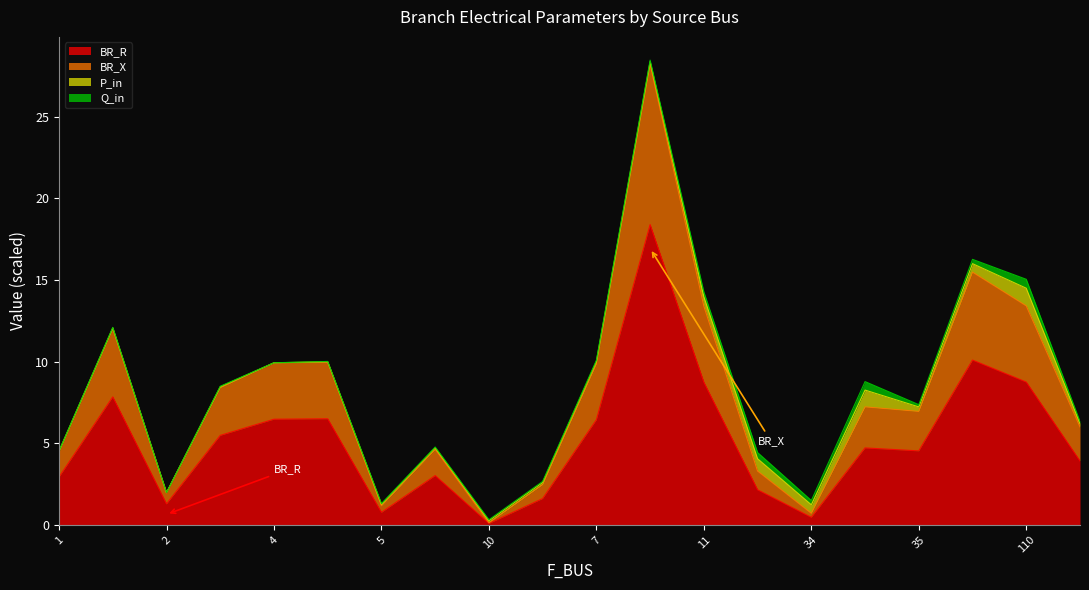

What is the highest value of the BR_R series?

18.4